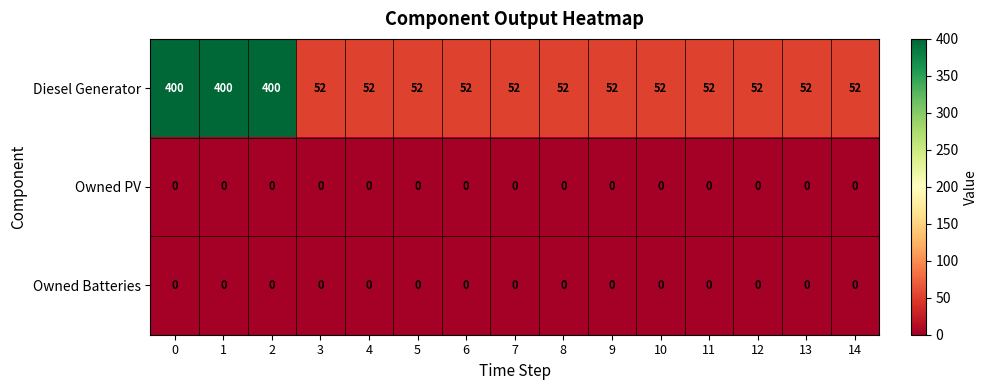

What is the difference between the maximum and second lowest values in the Diesel Generator series?

348